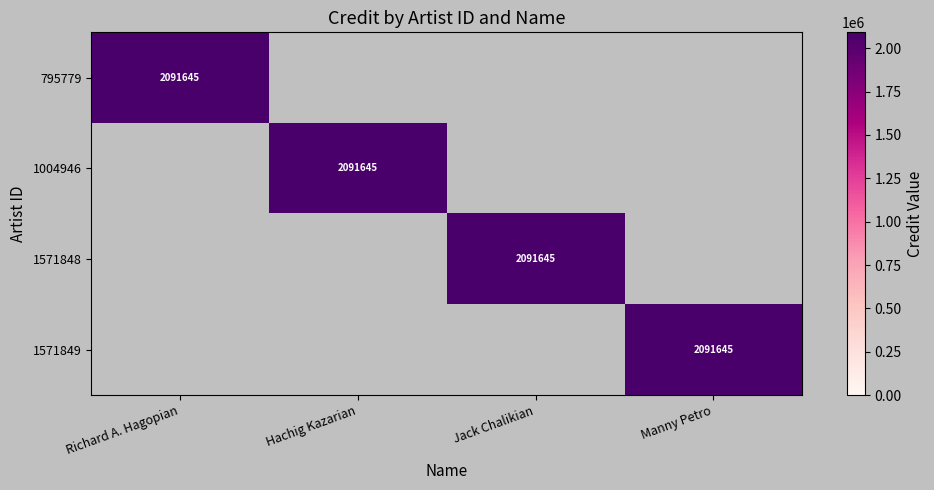

Is it true that 795779 equals 2091645 at Richard A. Hagopian?

True